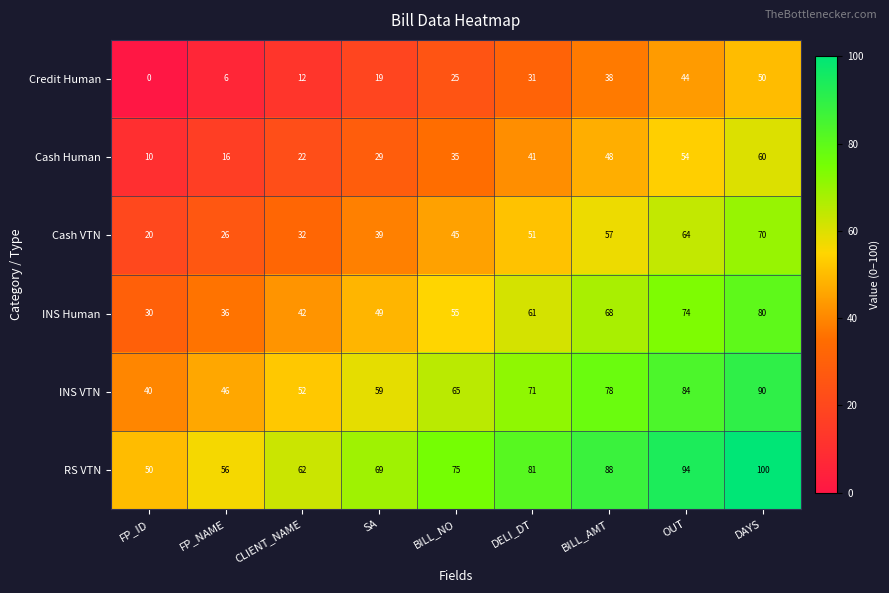

What is the spread (max minus min) of values at FP_NAME?

50